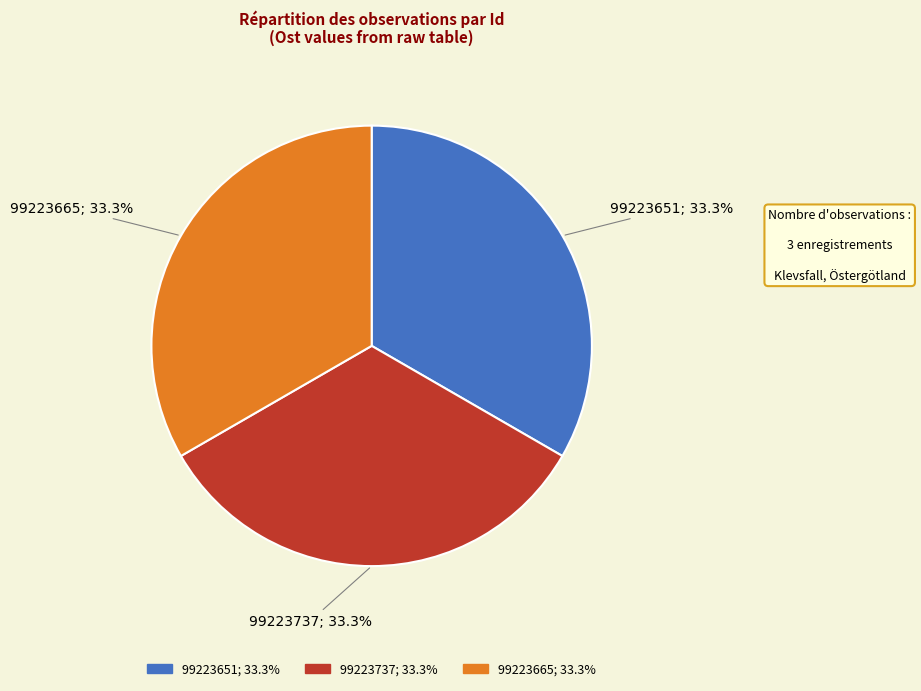

Is it true that 99223651 is 33% of the pie?

True